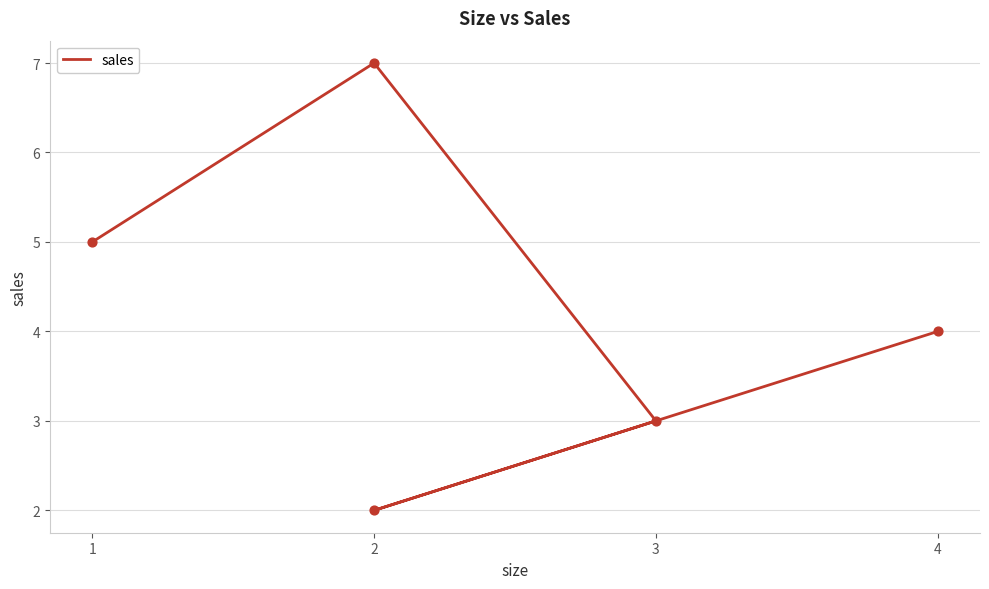

What is the change in value from 2 to 4?

-5